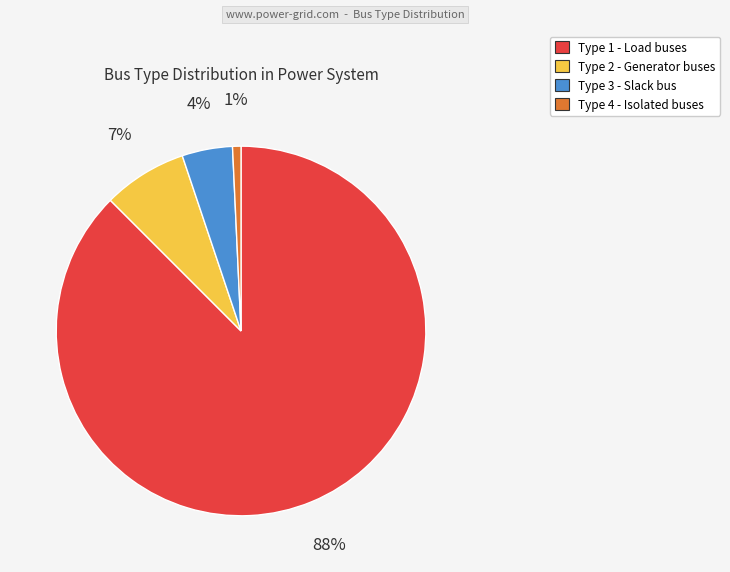

How many slices are in this pie chart?

4